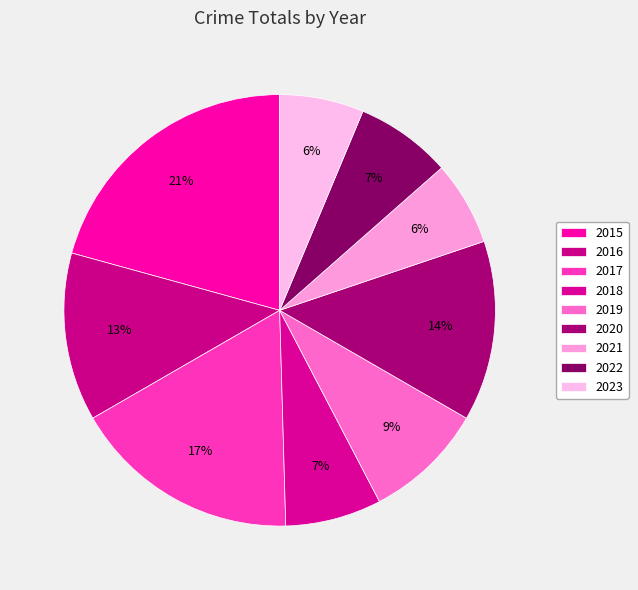

Is it true that 2015 is 21% of the pie?

True